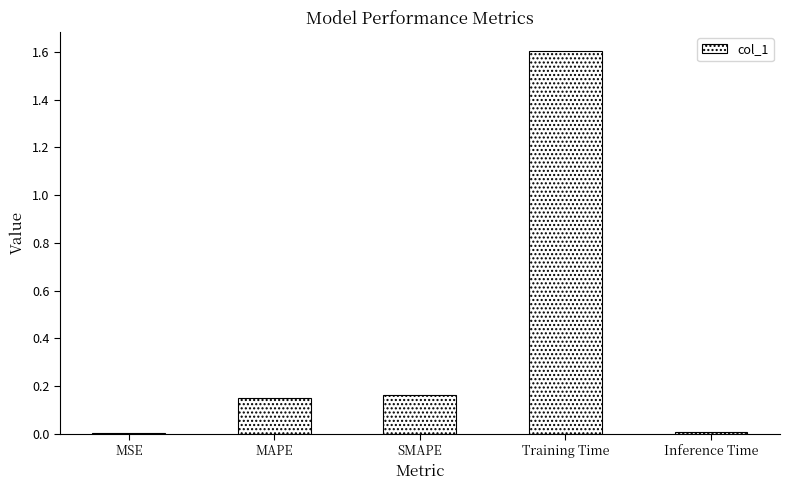

The value at Training Time is 0.4. True or false?

False